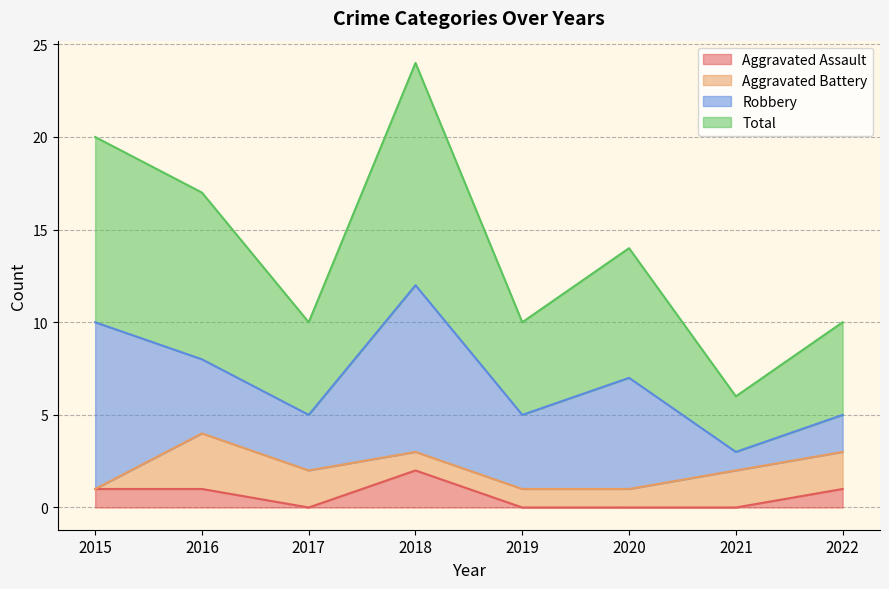

Which category has the highest value in the Aggravated Assault series?

2018